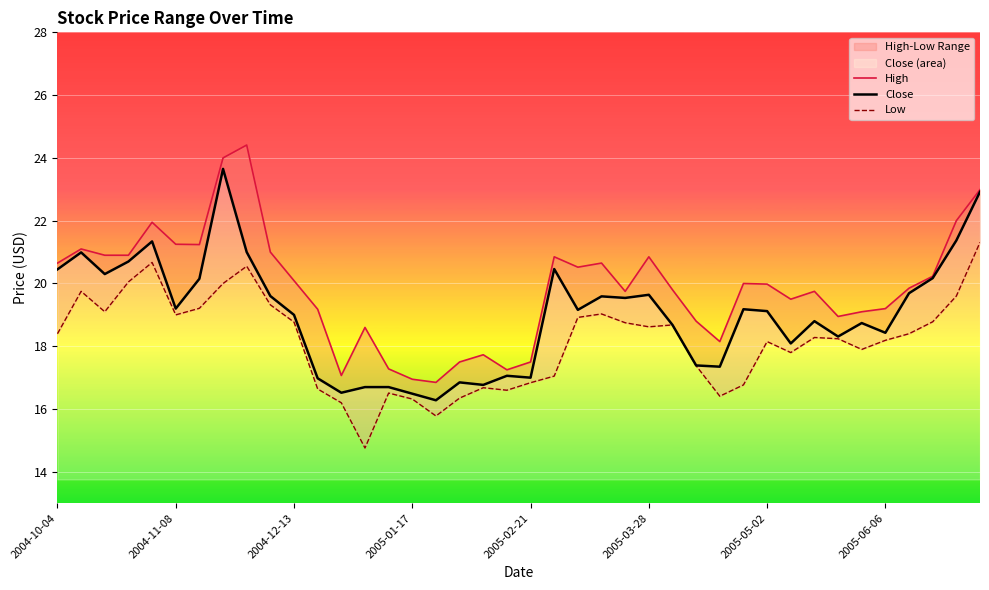

The value of Close at 17 is 16.9. True or false?

True